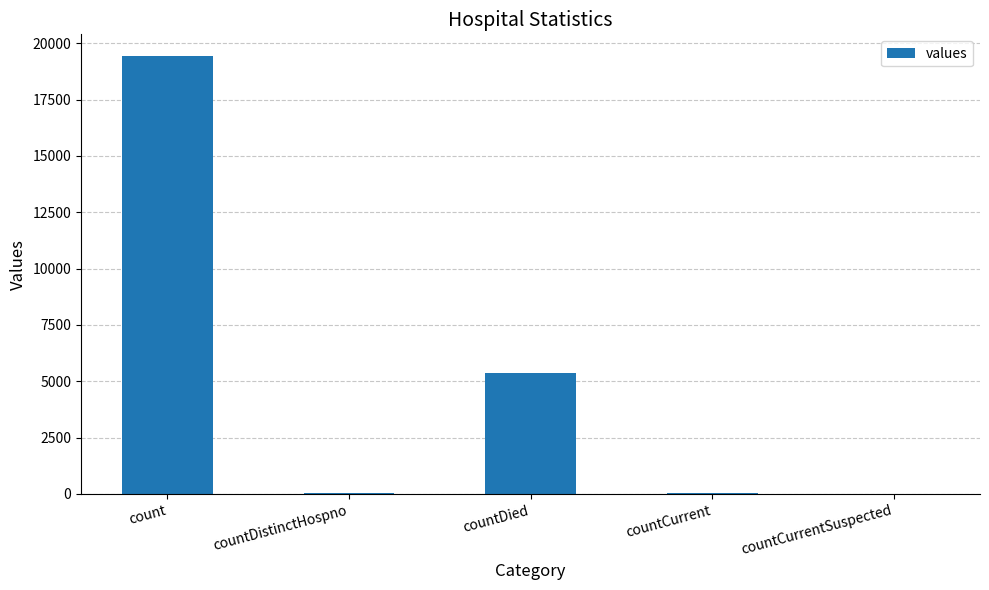

What is the change in value from count to countCurrent?

-19360